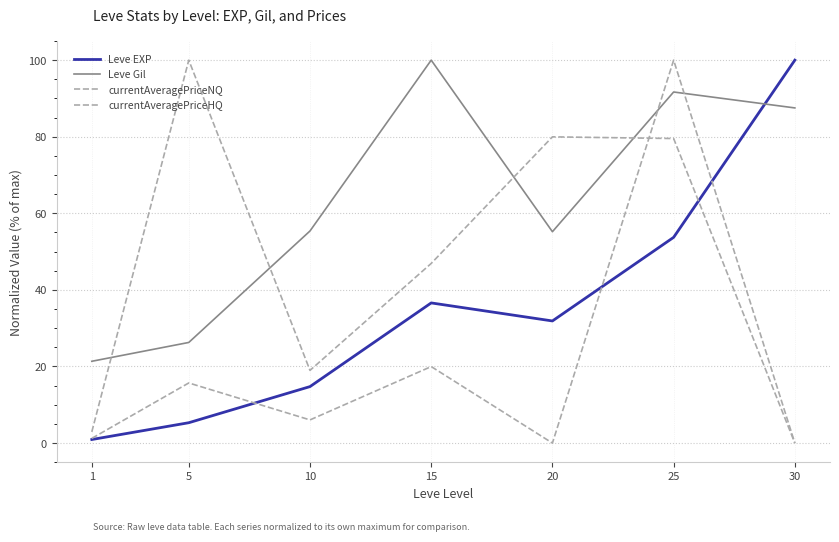

What is the sum of all Leve Gil values?

437.4